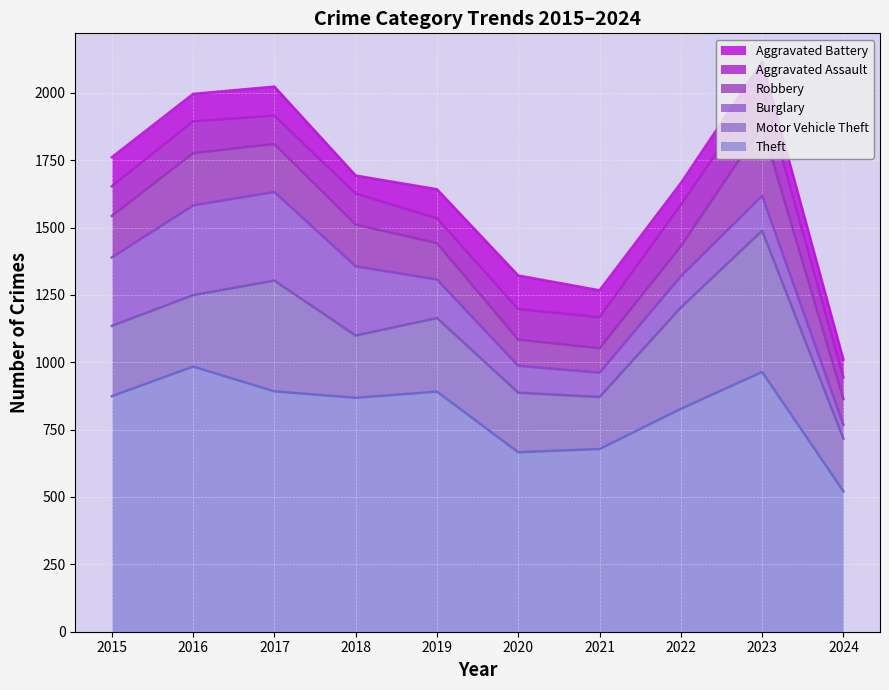

How many values in the Aggravated Battery series are below 102?

5